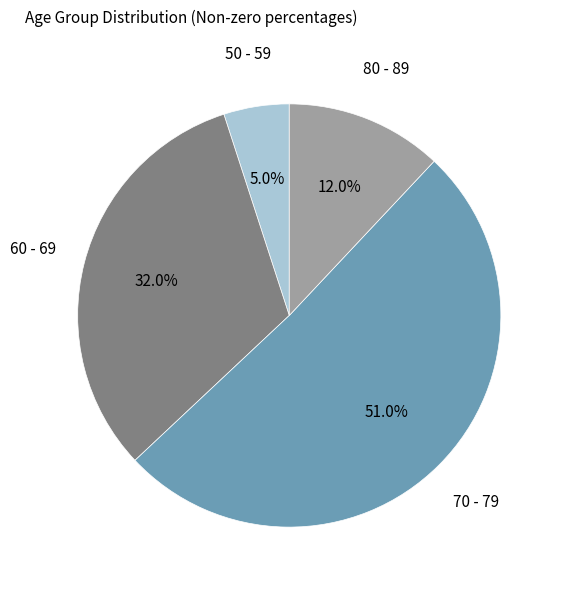

Is there a majority slice in this chart?

Yes